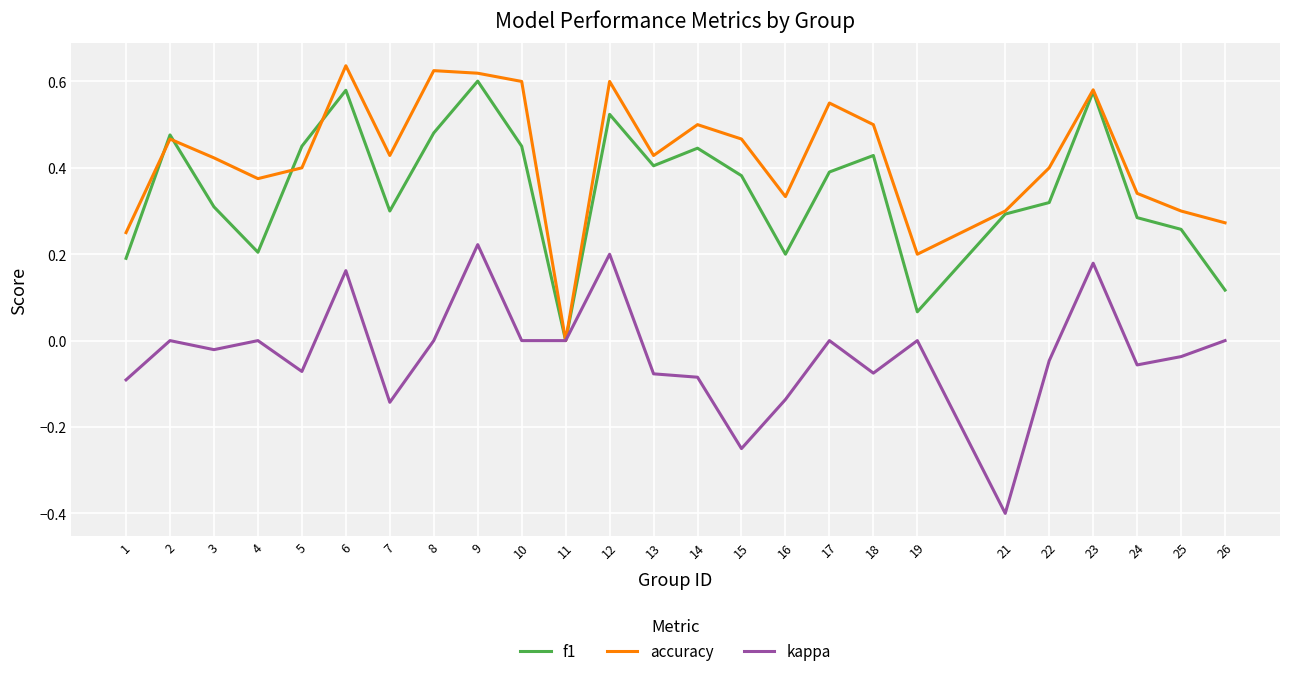

The accuracy series shows 0.8 at 7. True or false?

False